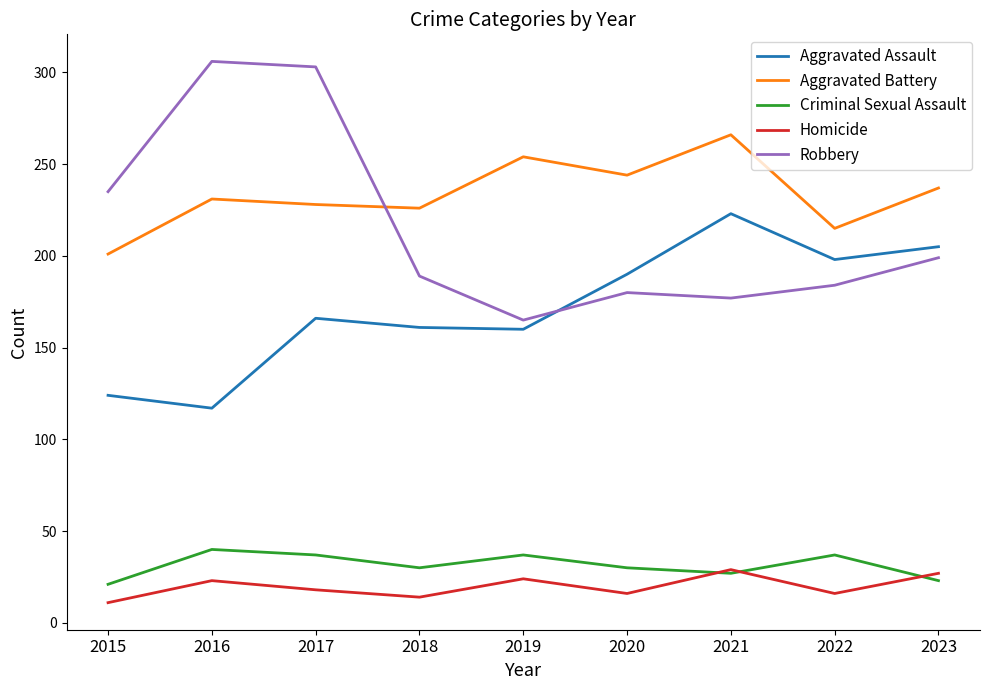

What is the difference between the second highest and minimum values in the Robbery series?

138